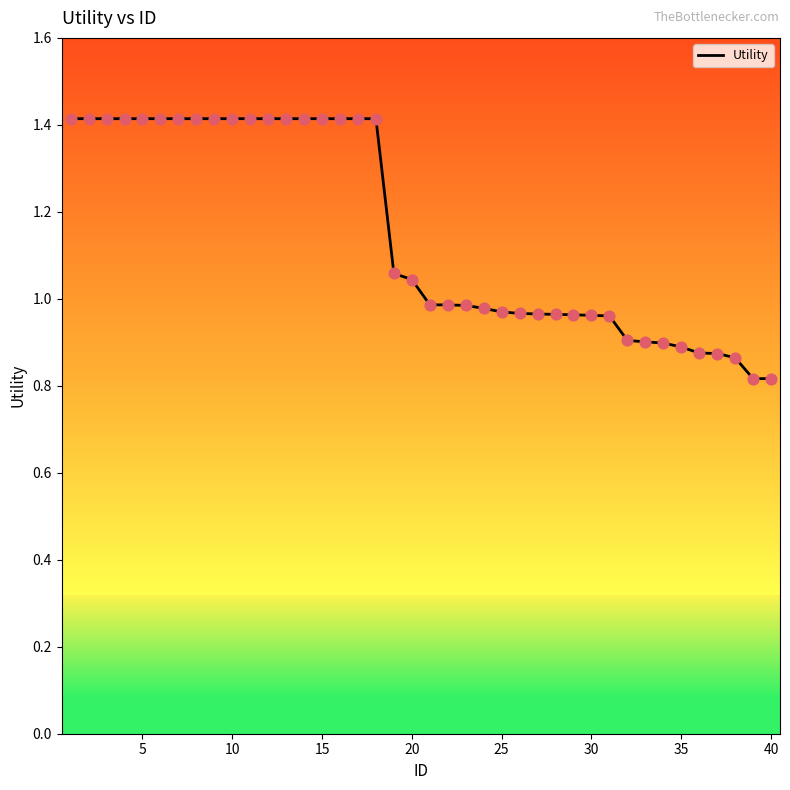

What is the difference between the maximum and minimum values?

0.6